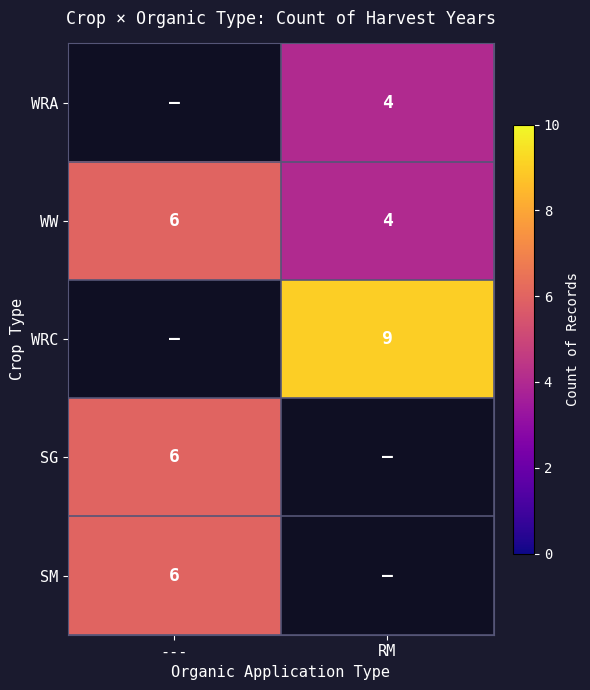

At which category does the chart reach its minimum across all series?

RM